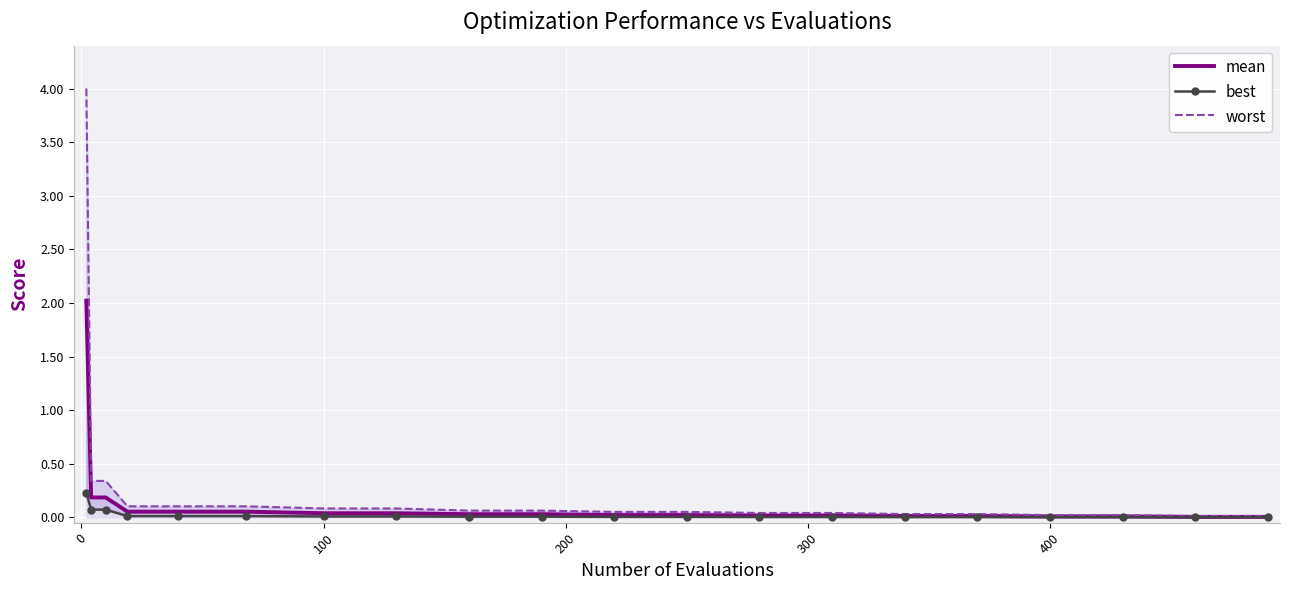

True or false: worst and mean intersect in this chart.

False